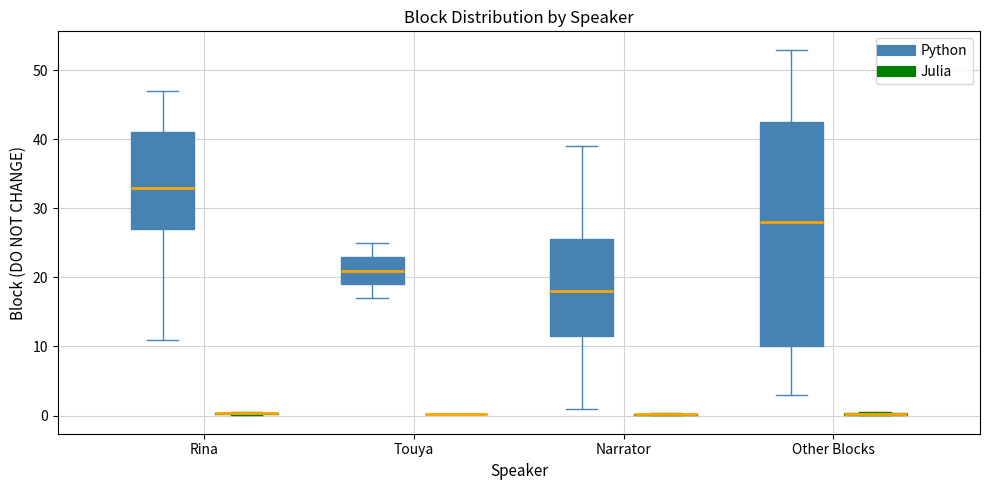

Reading left to right, read every box against the y-axis: the position of its median line, the range the box covers, and the ends of its whiskers. The values are not printed on the chart, so give them approximately, as read against the axis.

Rina (Python): median 33, box 27 to 41, whiskers 11 to 47
Rina (Julia): box collapsed to a line at 0, whiskers 0 to 0
Touya (Python): median 21, box 19 to 23, whiskers 17 to 25
Touya (Julia): box collapsed to a line at 0, whiskers 0 to 0
Narrator (Python): median 18, box 12 to 26, whiskers 1 to 39
Narrator (Julia): box collapsed to a line at 0, whiskers 0 to 0
Other Blocks (Python): median 28, box 10 to 43, whiskers 3 to 53
Other Blocks (Julia): box collapsed to a line at 0, whiskers 0 to 1